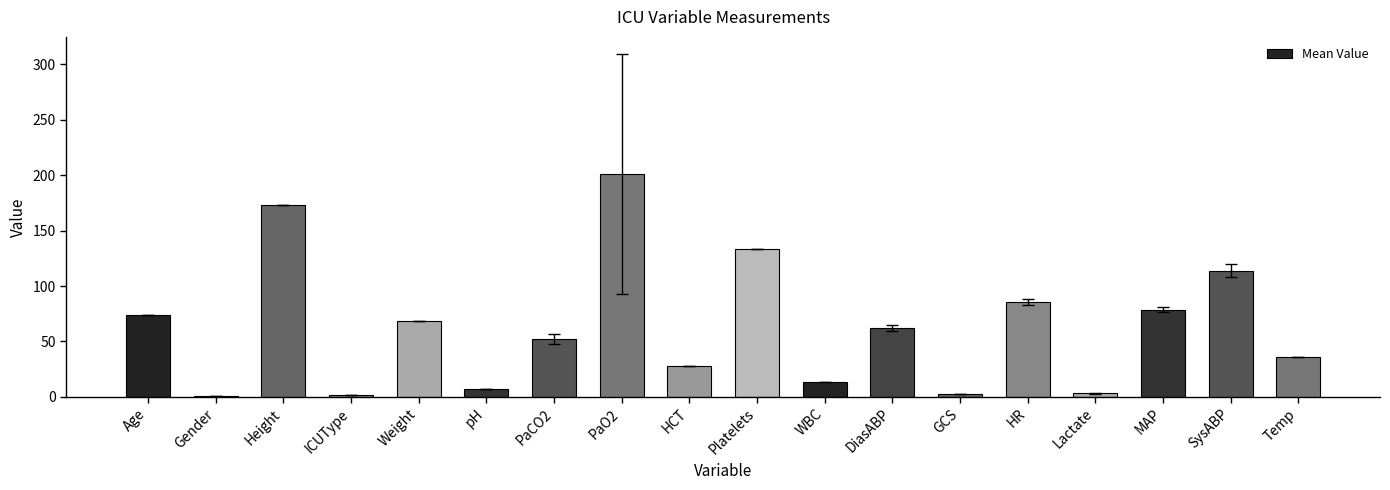

What is the smallest value displayed?

1.0